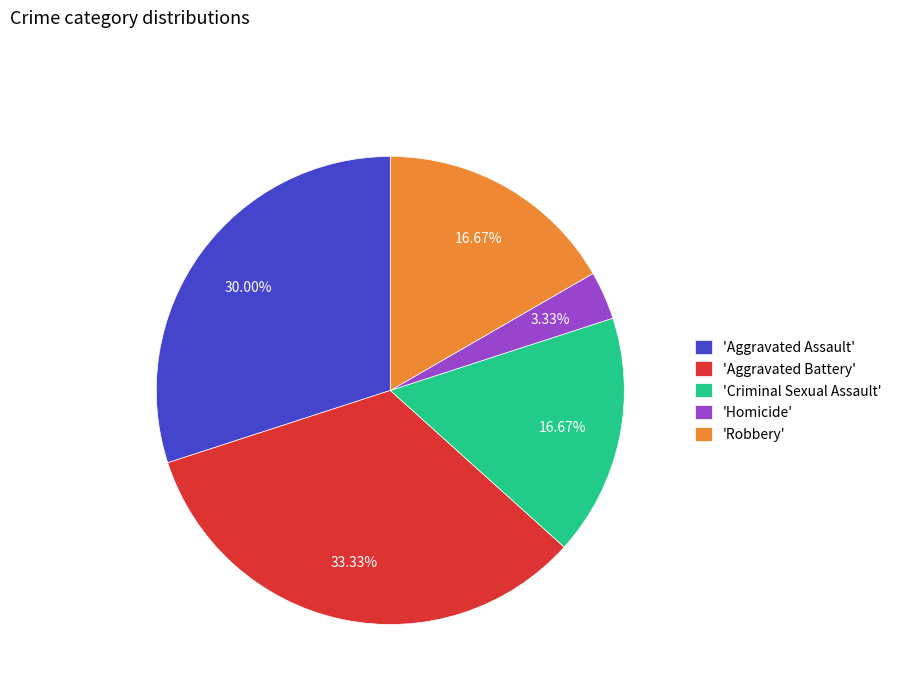

Between 'Aggravated Battery' and 'Criminal Sexual Assault', which is larger?

'Aggravated Battery'